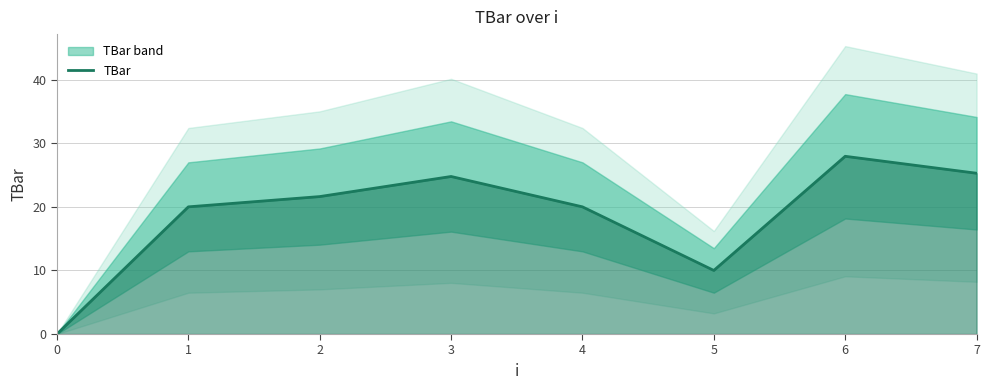

The chart shows a value of 10.0 at 5. True or false?

True